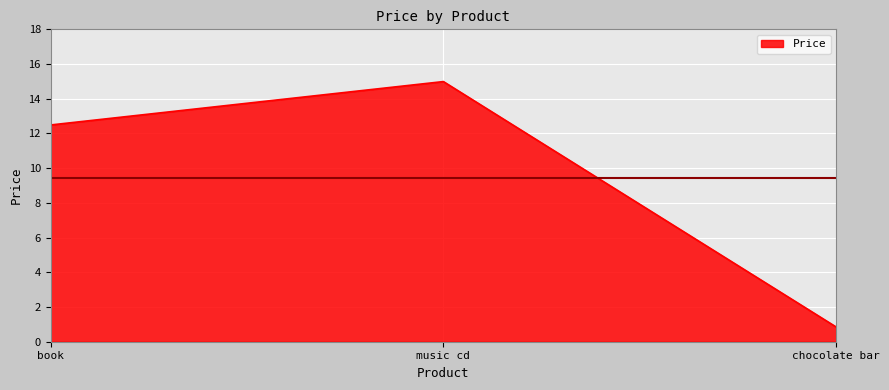

What is the maximum value shown in the chart?

15.0